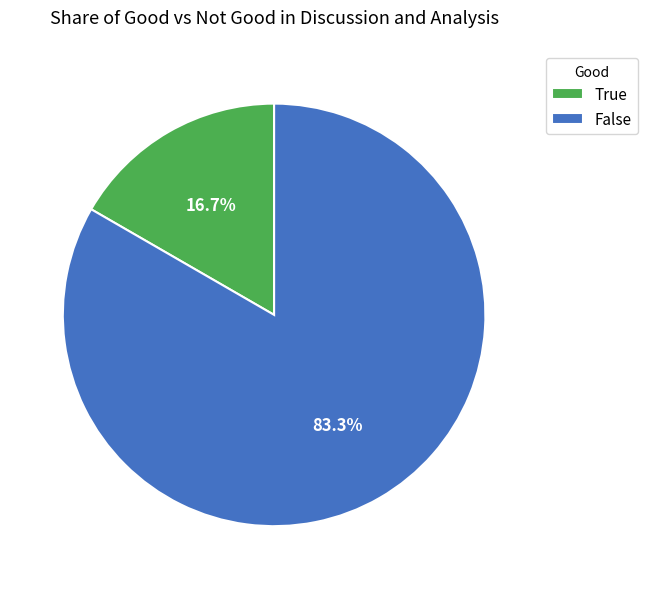

Which slice is the smallest?

True